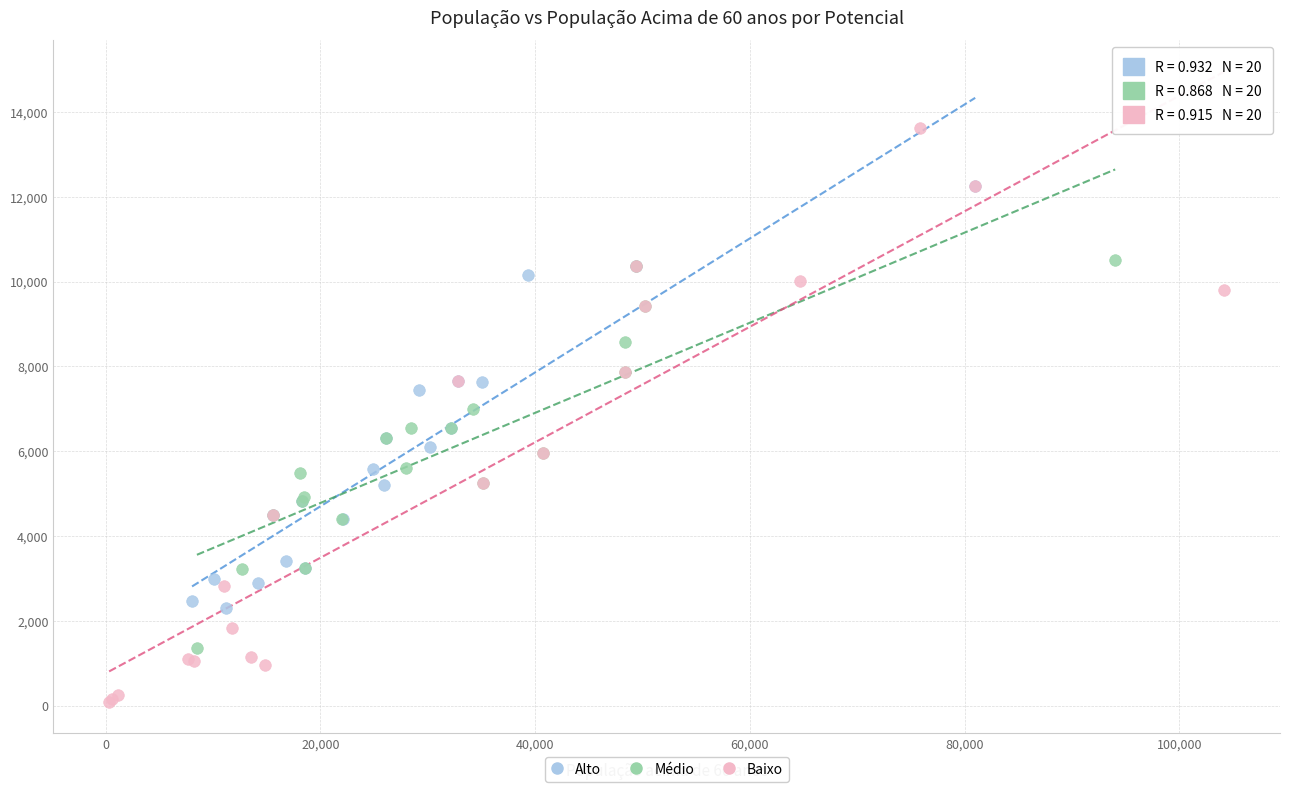

Which series reaches the maximum Y coordinate?

Baixo